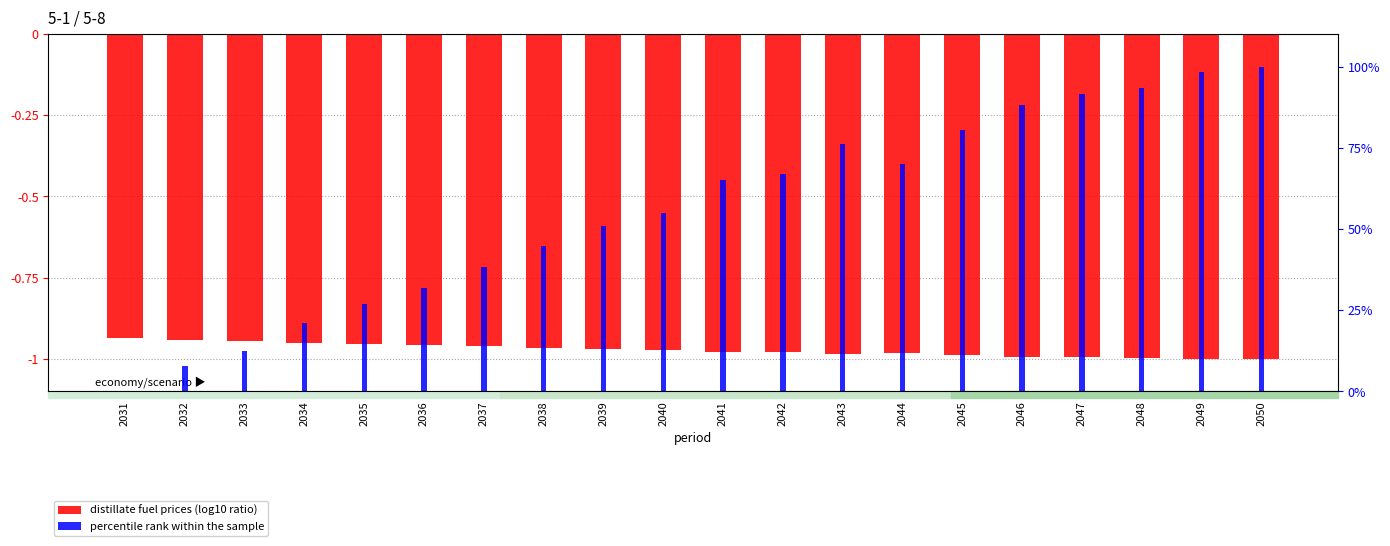

The value of percentile rank within the sample at 2044 is 70.1. True or false?

True